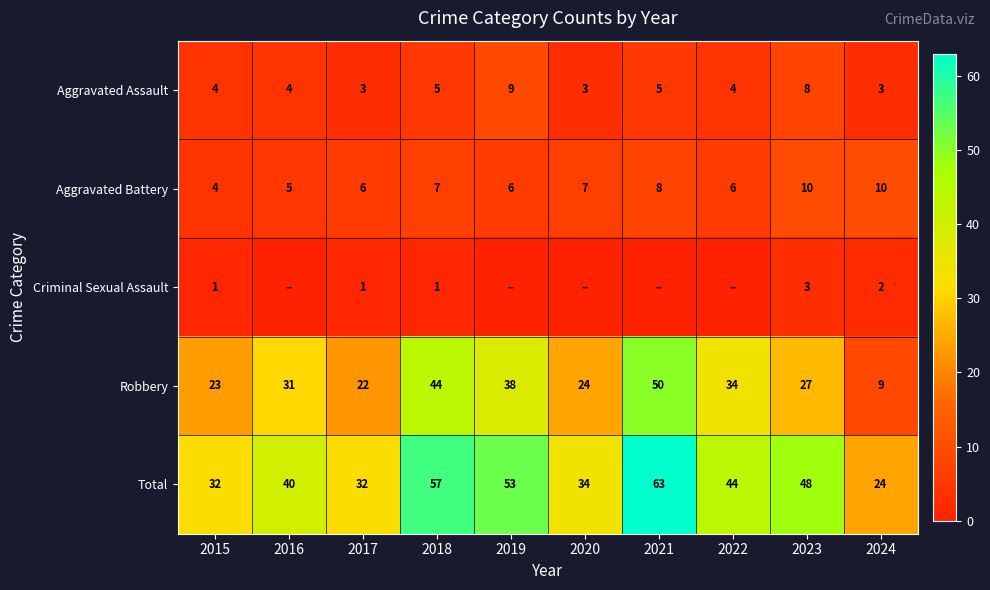

What is the difference between the Aggravated Assault values at 2024 and 2018?

2